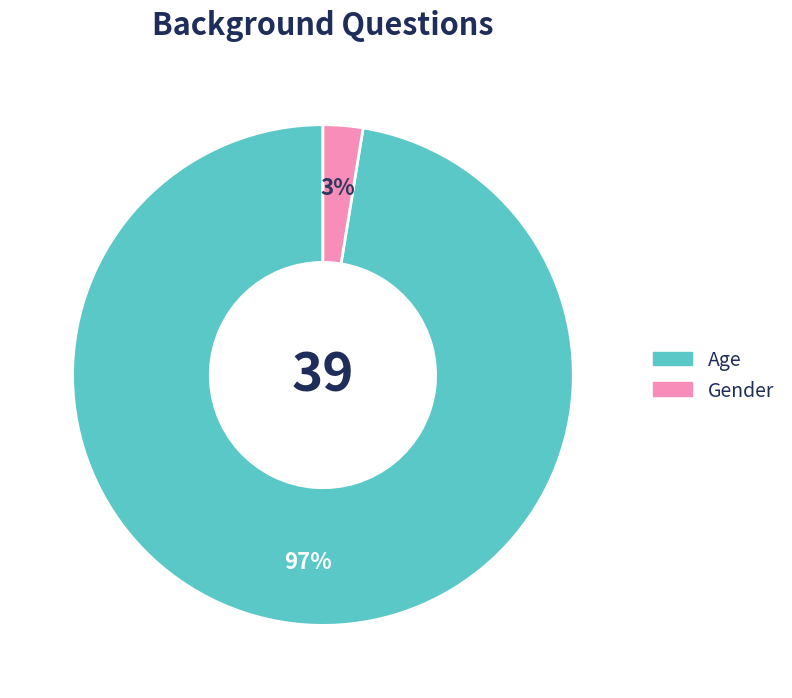

Does Gender represent more than half of the total?

No